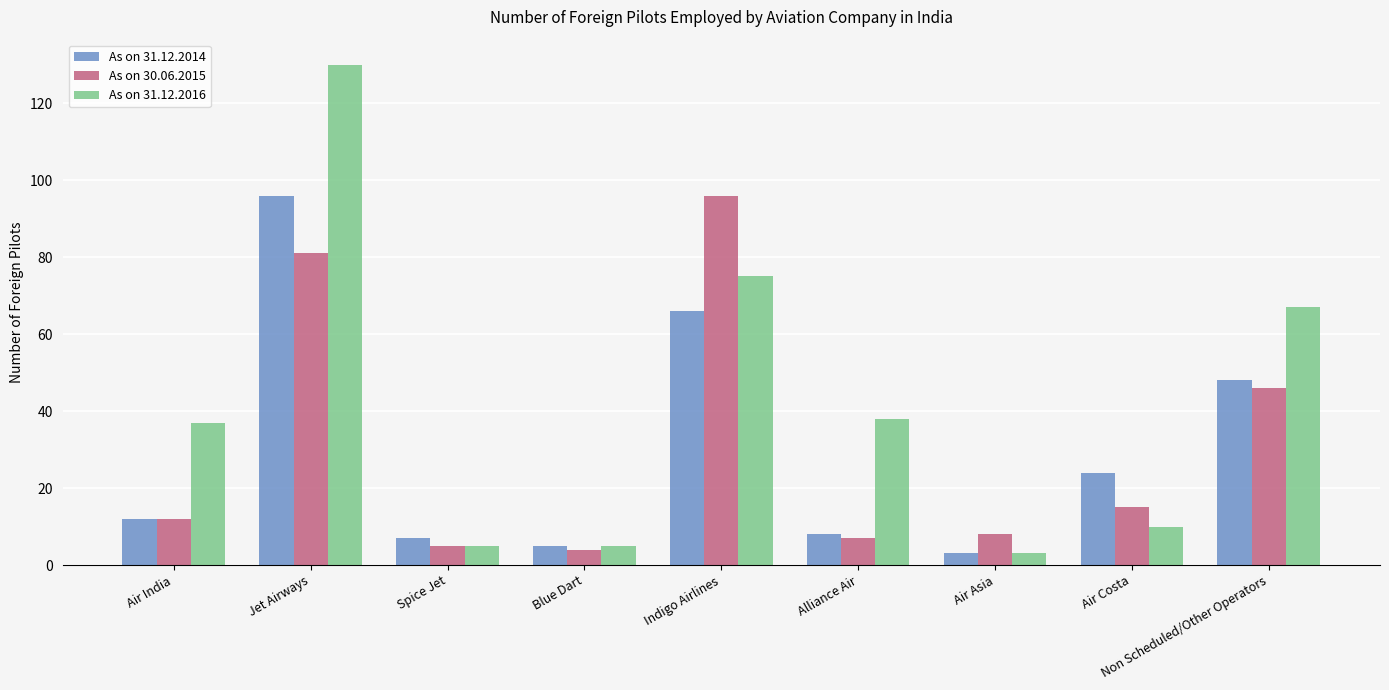

Where is As on 31.12.2016 nearest to the value 66?

Non Scheduled/Other Operators